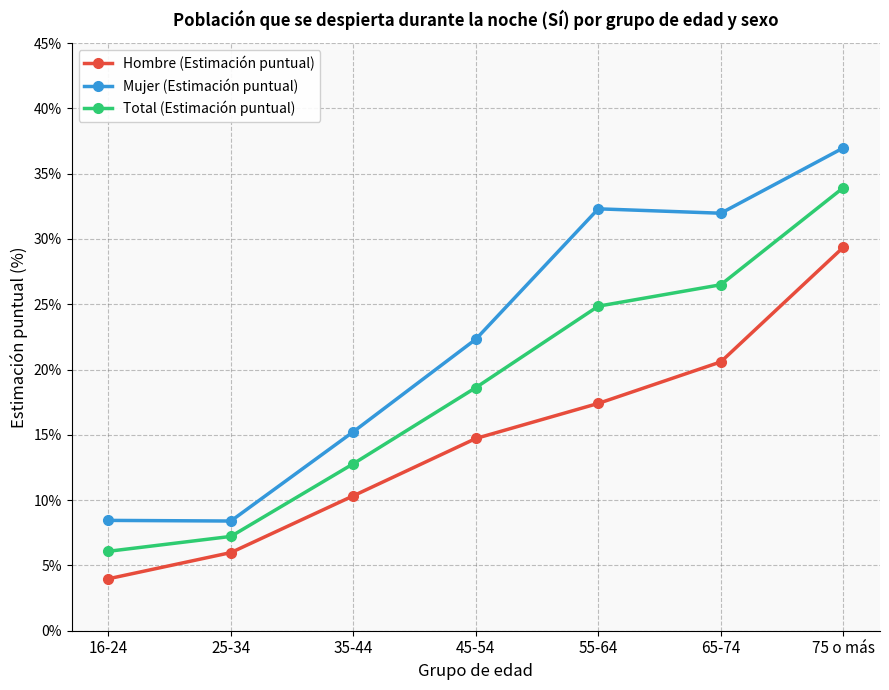

Between 65-74 and 75 o más, which series saw the biggest shift?

Hombre (Estimación puntual)